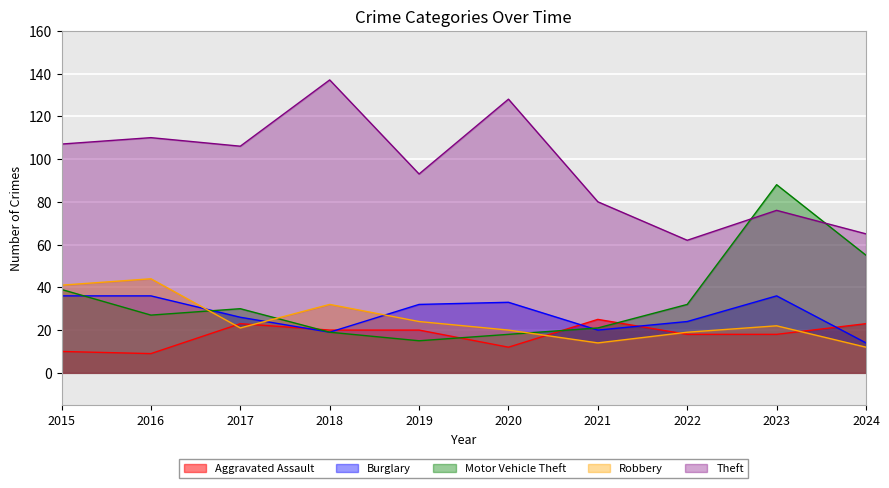

Reading left to right, transcribe all the data shown in this chart.

Aggravated Assault: 2015=10	2016=9	2017=23	2018=20	2019=20	2020=12	2021=25	2022=18	2023=18	2024=23
Burglary: 2015=36	2016=36	2017=26	2018=19	2019=32	2020=33	2021=20	2022=24	2023=36	2024=14
Motor Vehicle Theft: 2015=39	2016=27	2017=30	2018=19	2019=15	2020=18	2021=21	2022=32	2023=88	2024=55
Robbery: 2015=41	2016=44	2017=21	2018=32	2019=24	2020=20	2021=14	2022=19	2023=22	2024=12
Theft: 2015=107	2016=110	2017=106	2018=137	2019=93	2020=128	2021=80	2022=62	2023=76	2024=65